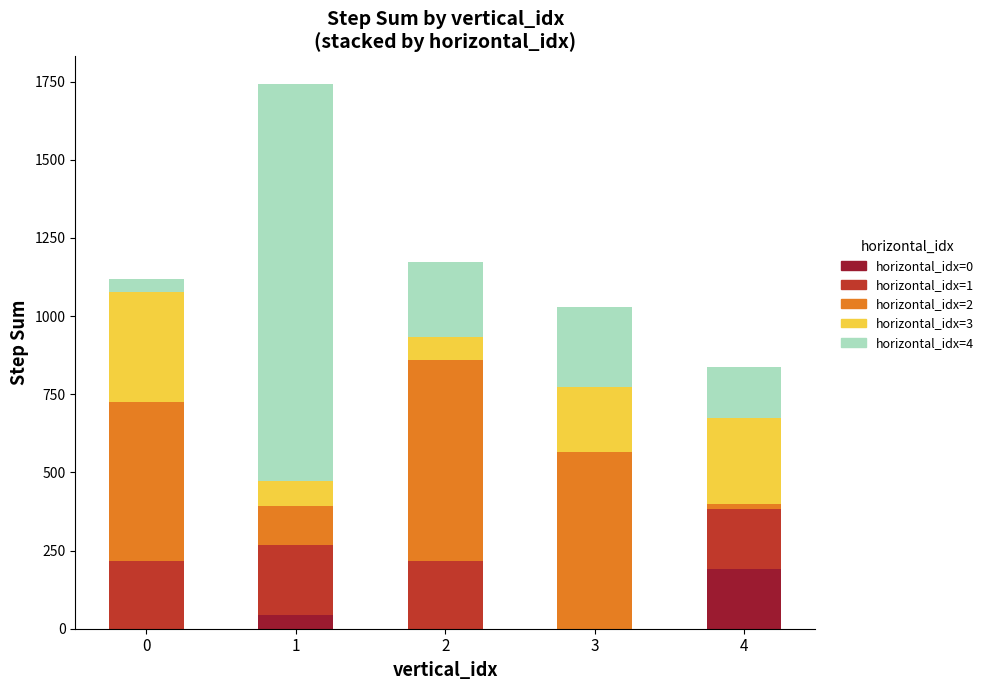

At which category is the sum across all series the highest?

1